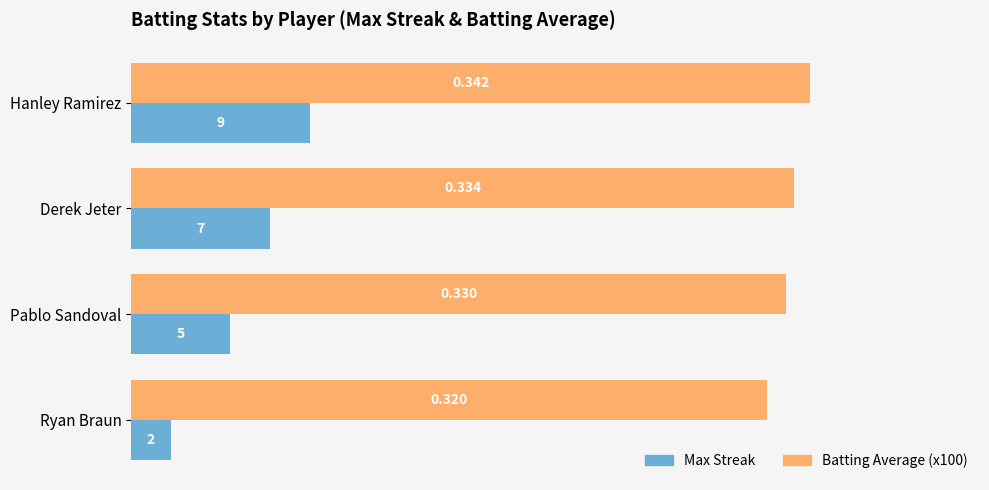

At which category is the sum across all series the highest?

Hanley Ramirez